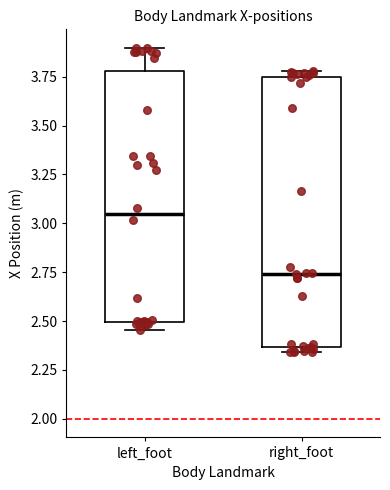

Where is the lower edge of the box for right_foot on the y-axis? The values are not printed on the chart, so give them approximately, as read against the axis.

2.35